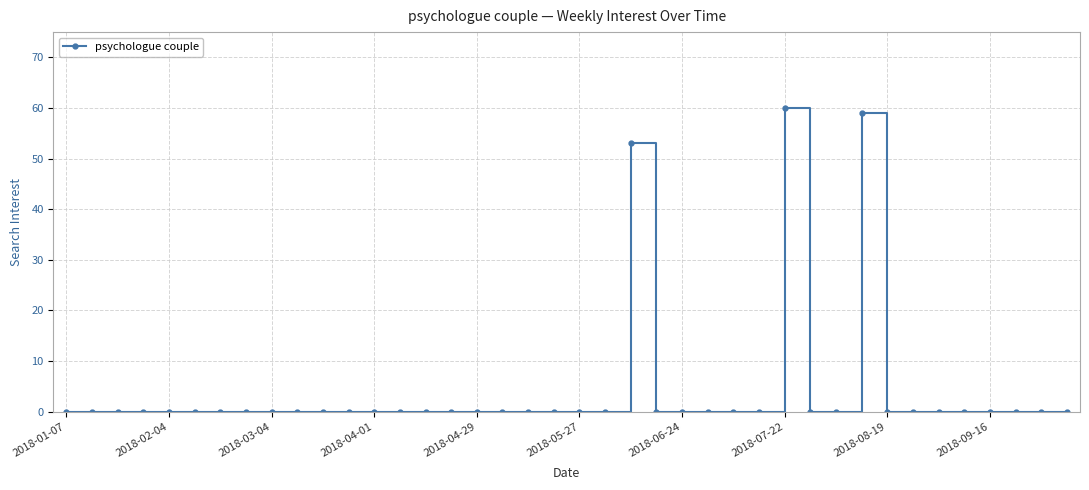

What is the average value?

4